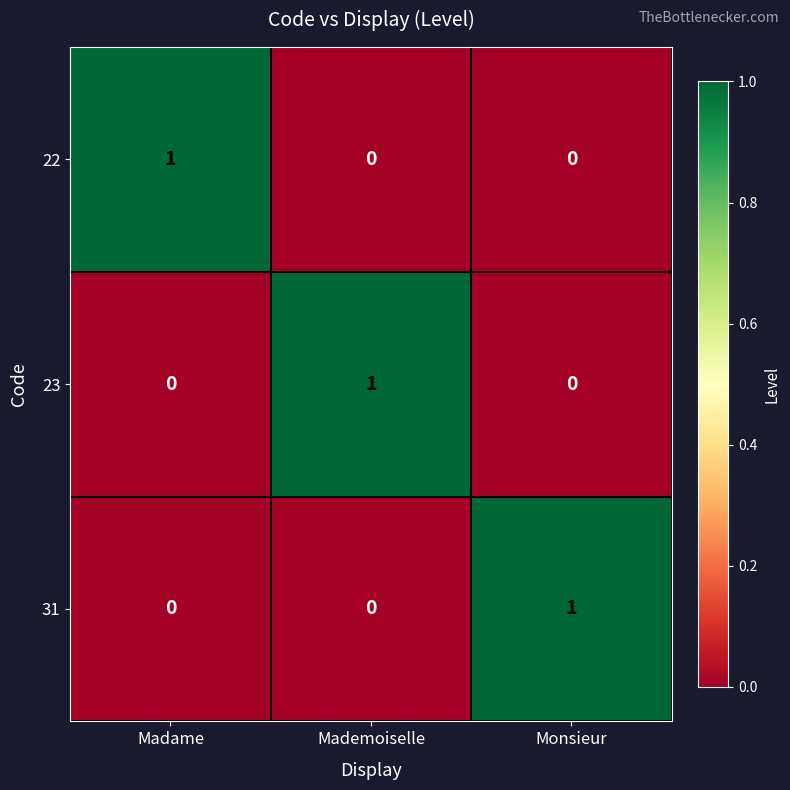

At how many categories does at least one series exceed 0?

3